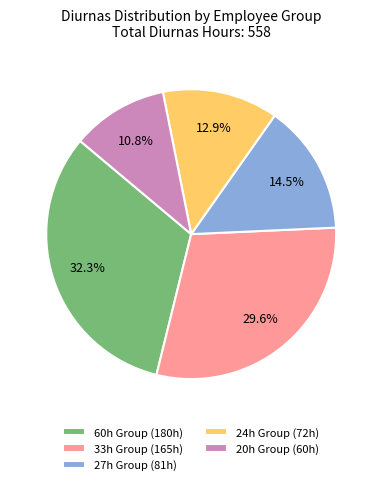

Rank the categories by value from lowest to highest.

20h Group (60h), 24h Group (72h), 27h Group (81h), 33h Group (165h), 60h Group (180h)